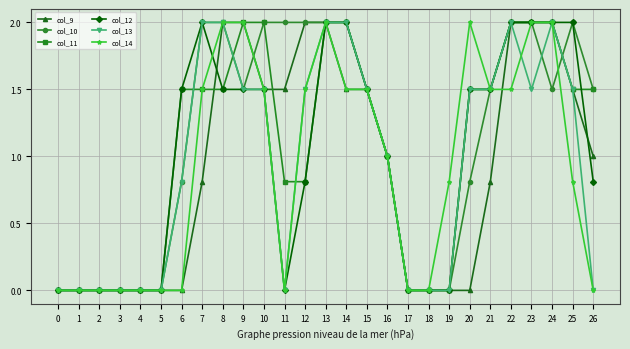

What is the difference between the second highest and second lowest values in the col_11 series?

2.0